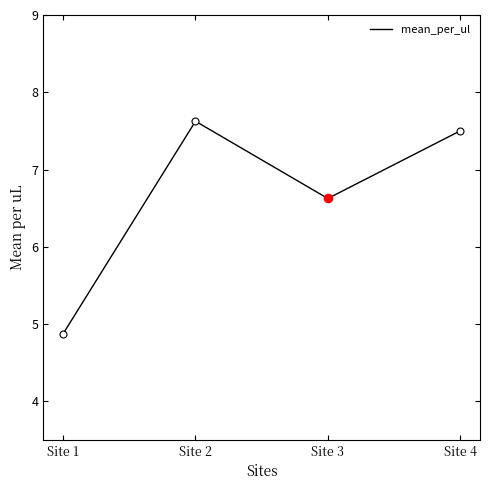

Approximately how many times larger is the value at Site 4 compared to Site 2?

1.0